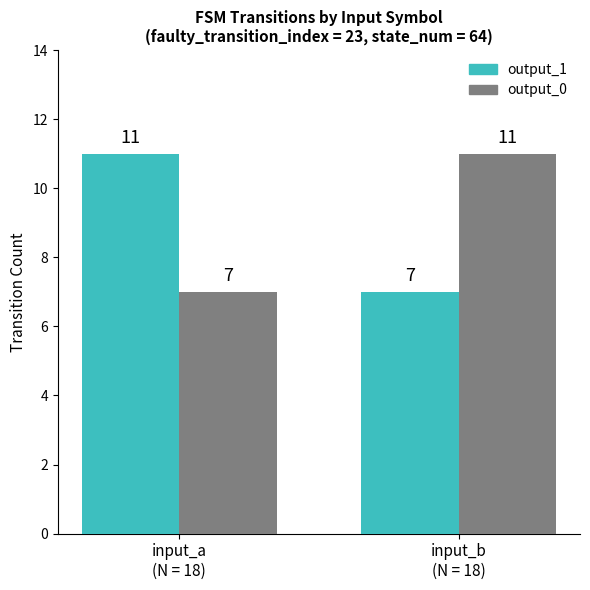

Reading right to left, list all the values displayed in this chart.

output_1: input_b
(N = 18)=7	input_a
(N = 18)=11
output_0: input_b
(N = 18)=11	input_a
(N = 18)=7